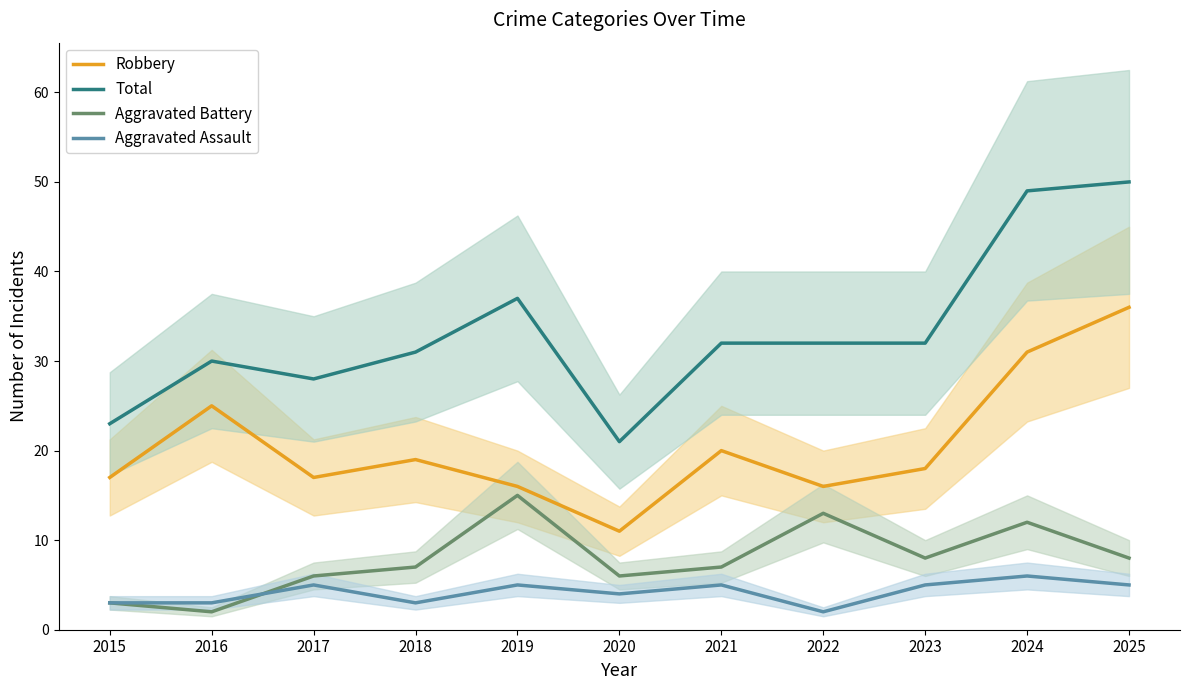

What is the sum of the Aggravated Assault values at 2022 and 2017?

7